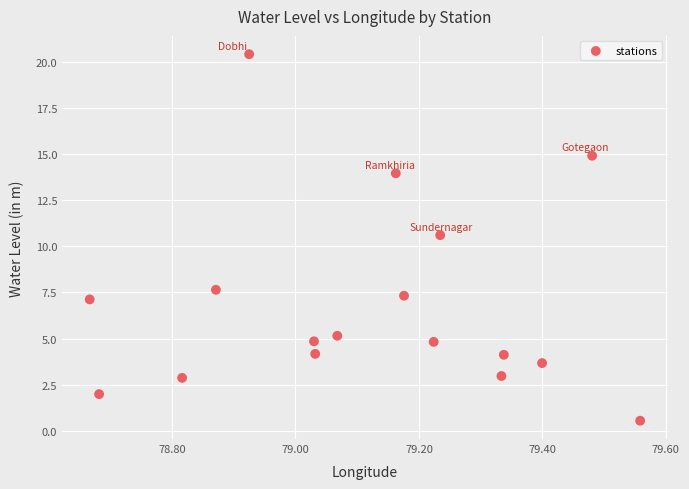

What is the range of X values (max minus min)?

0.9